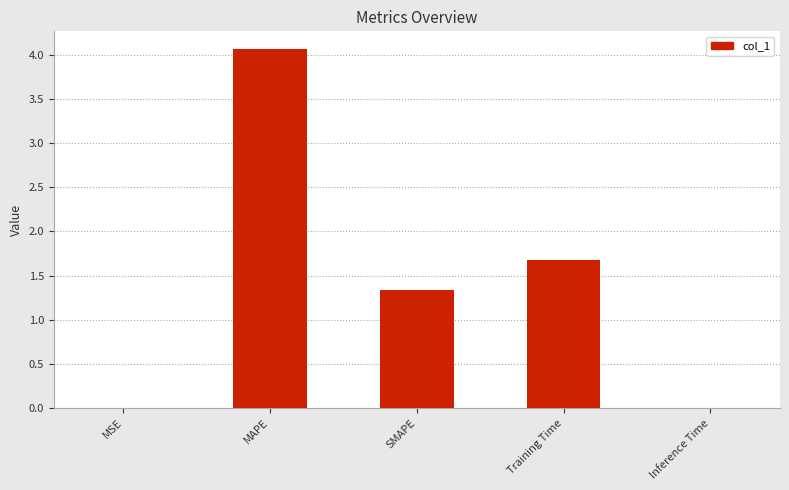

How many data points does each series have?

5